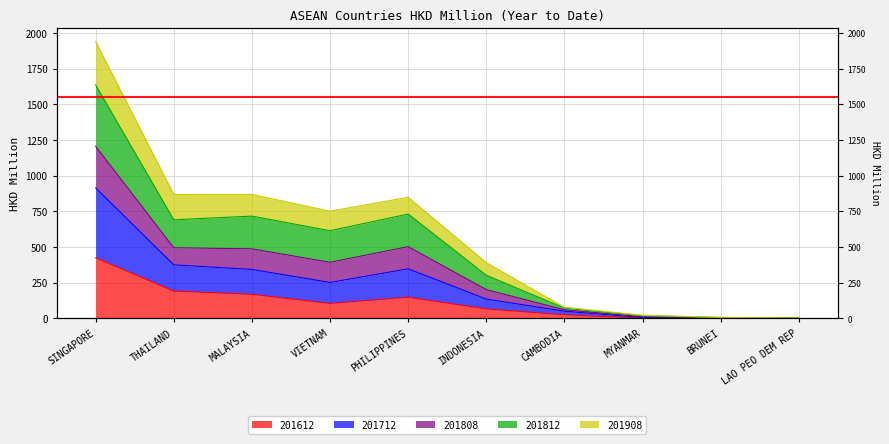

Which category has the highest value in the 201812 series?

SINGAPORE